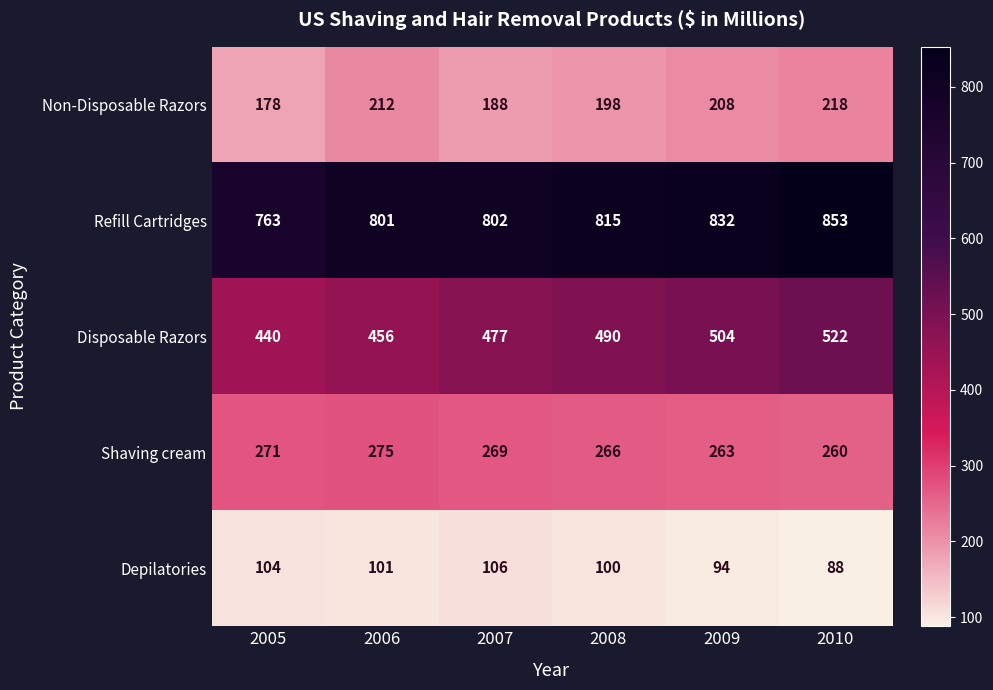

What is the highest value of the Shaving cream series?

275